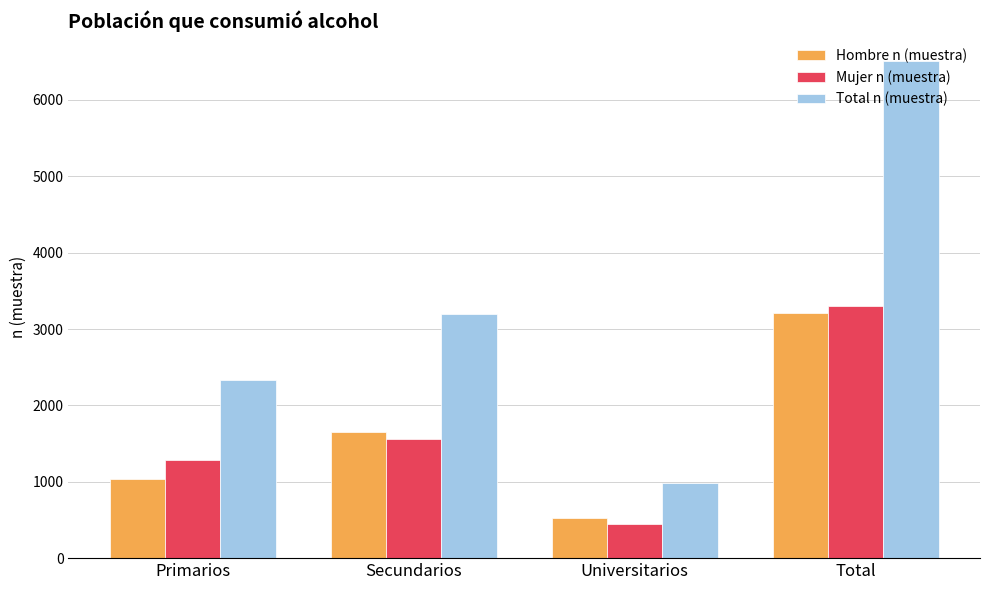

What is the sum of all Total n (muestra) values?

13022